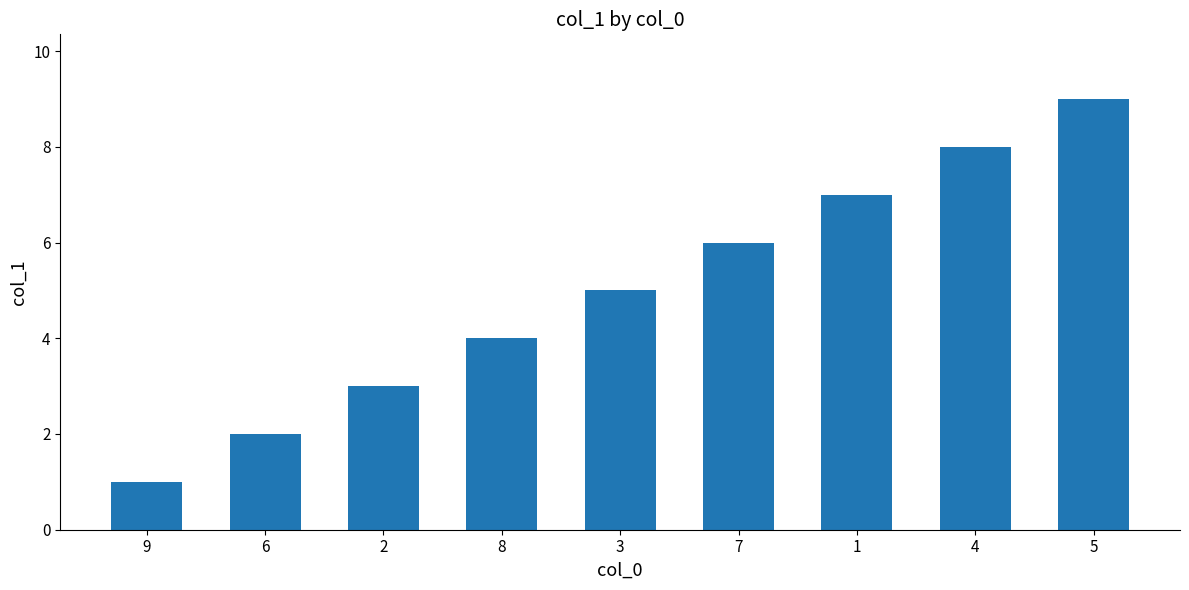

Reading left to right, what are all the values shown in this chart?

9=1	6=2	2=3	8=4	3=5	7=6	1=7	4=8	5=9